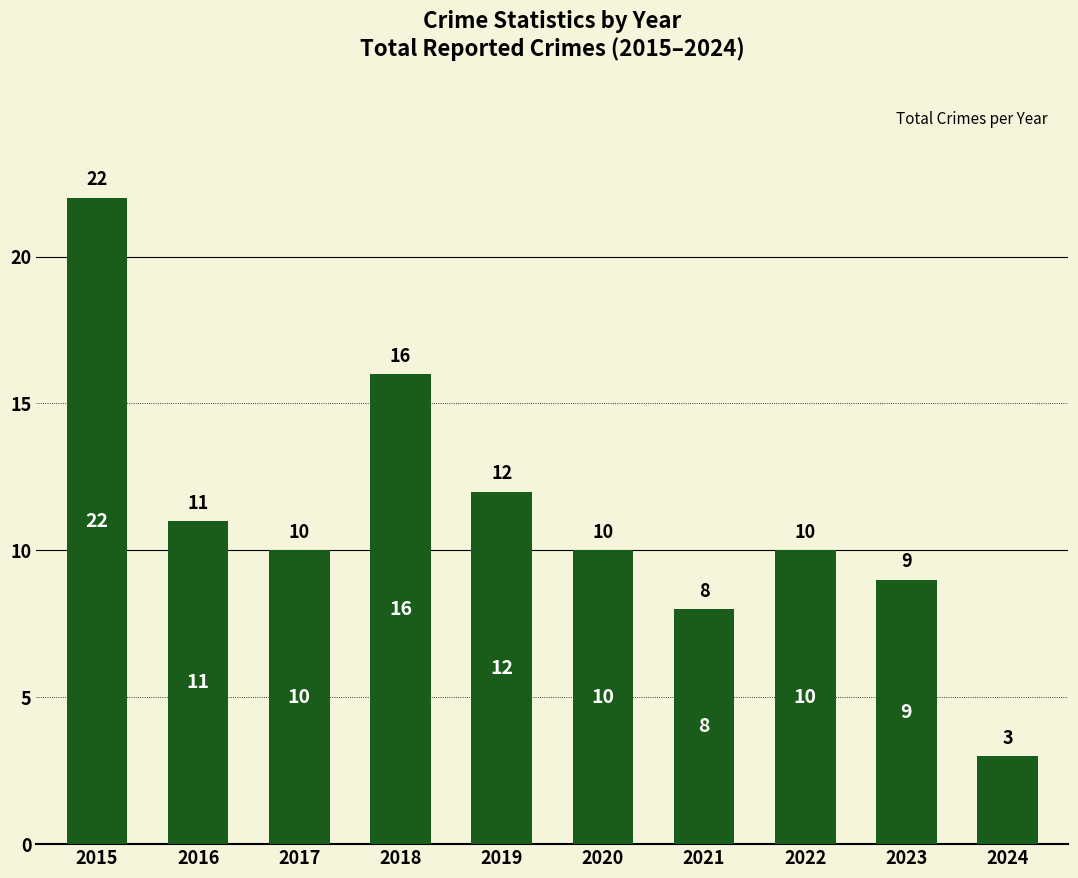

Between 2019 and 2021, which is larger?

2019